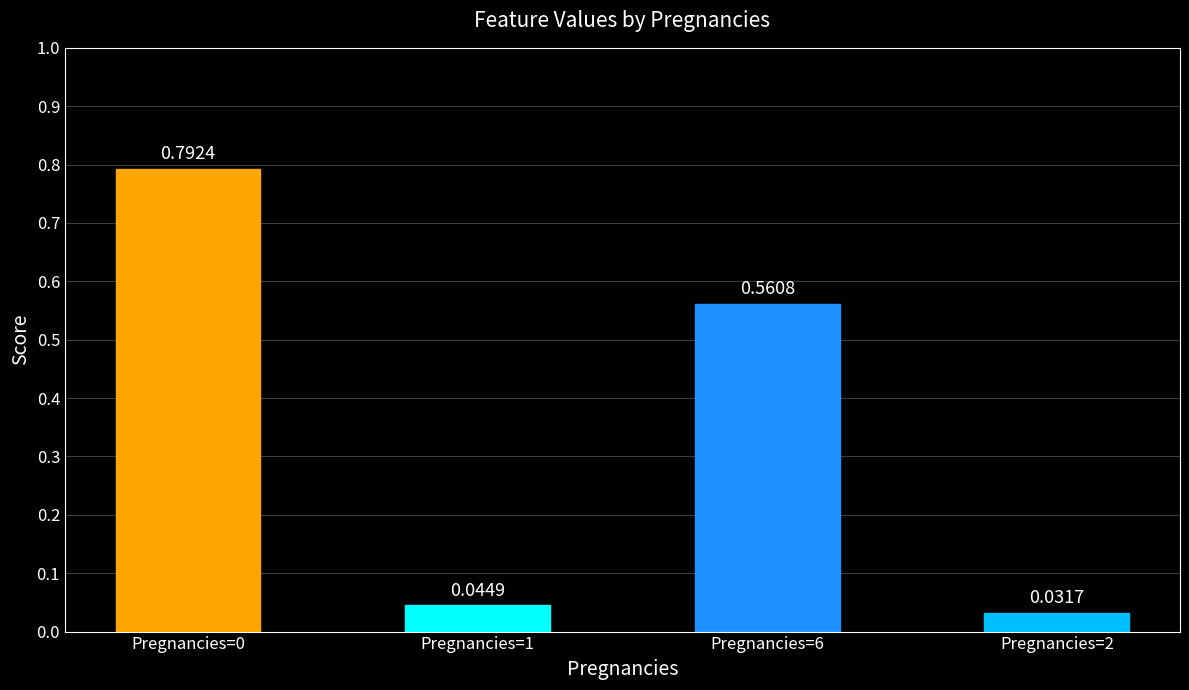

What is the change in value from Pregnancies=1 to Pregnancies=6?

+0.5